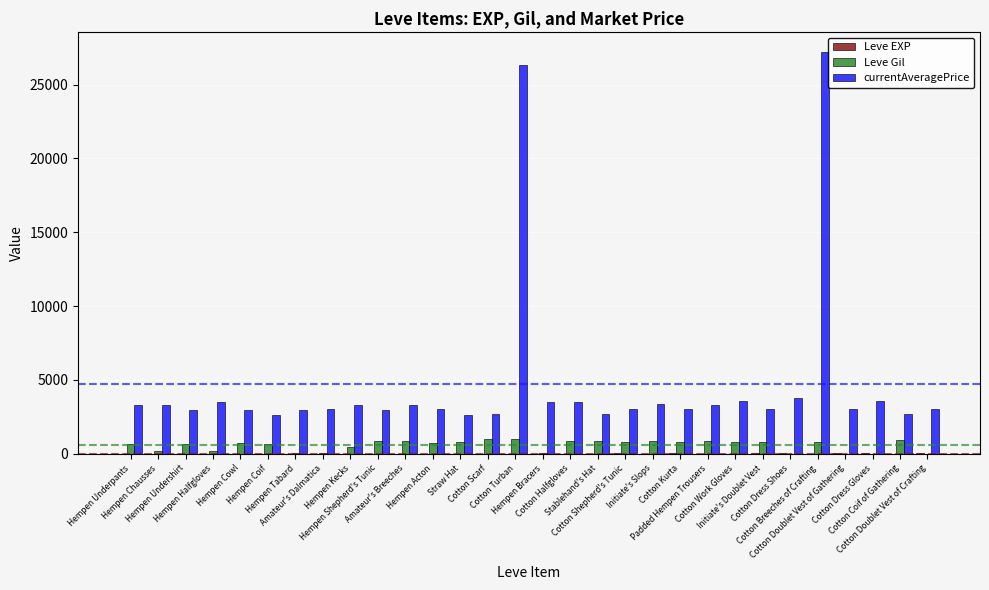

How many series are shown in this chart?

3